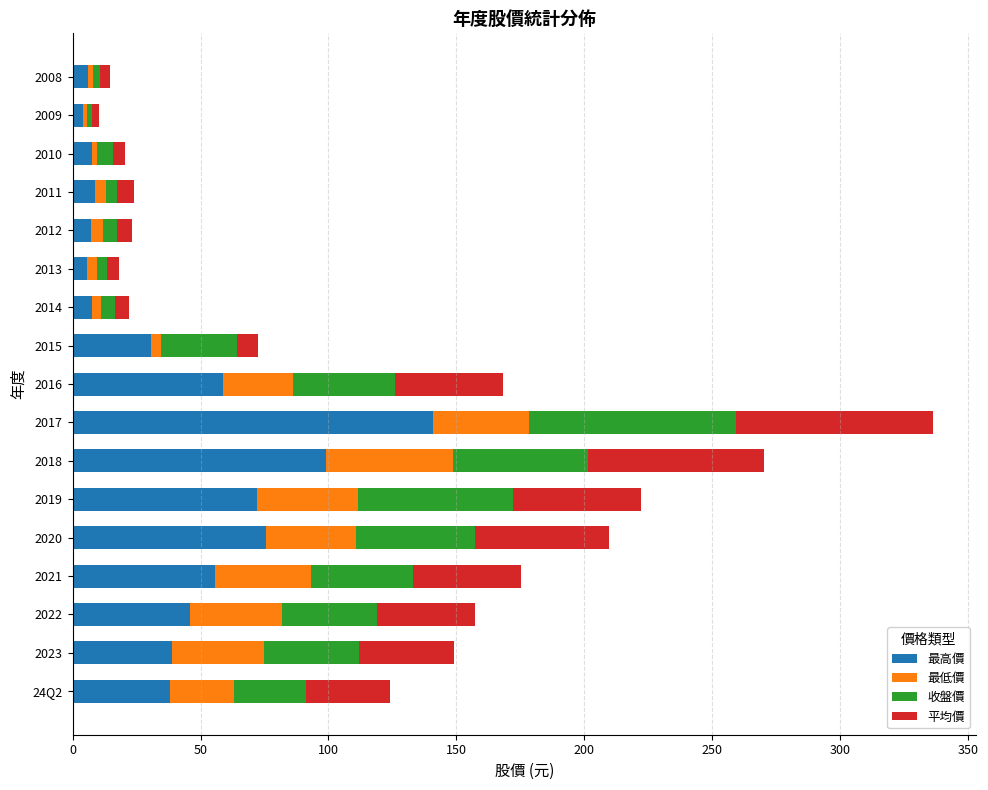

Which category has the highest value in the 最高價 series?

2017